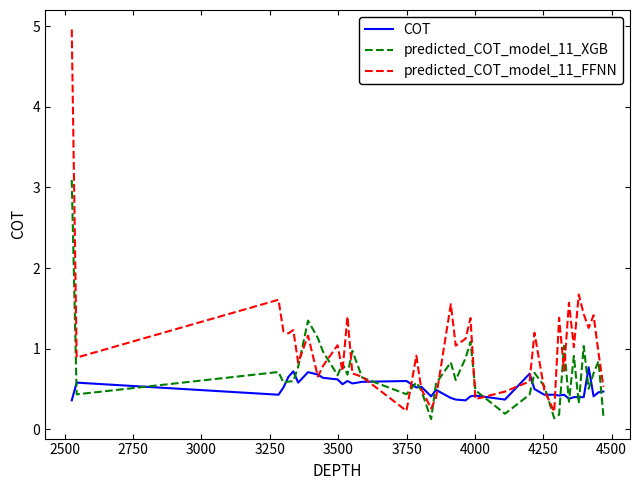

Which series has the largest total across all categories?

predicted_COT_model_11_FFNN